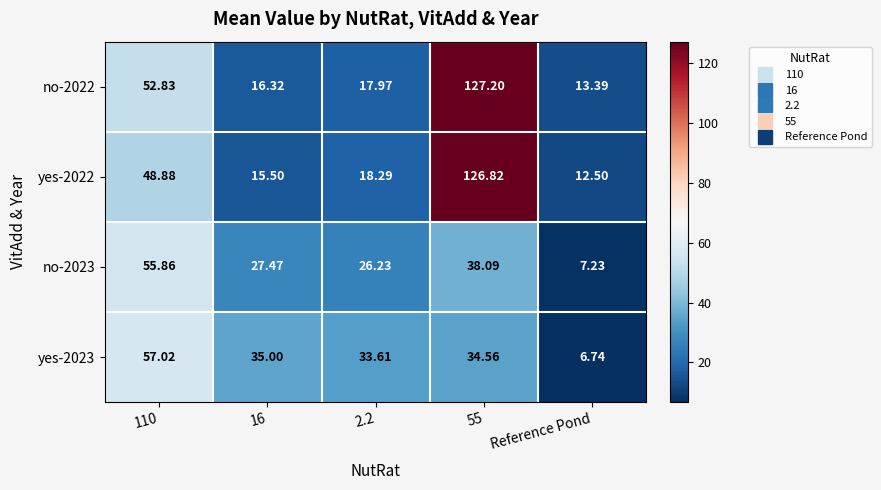

Is the value of yes-2022 at 110 greater than the value of no-2023 at 2.2?

Yes